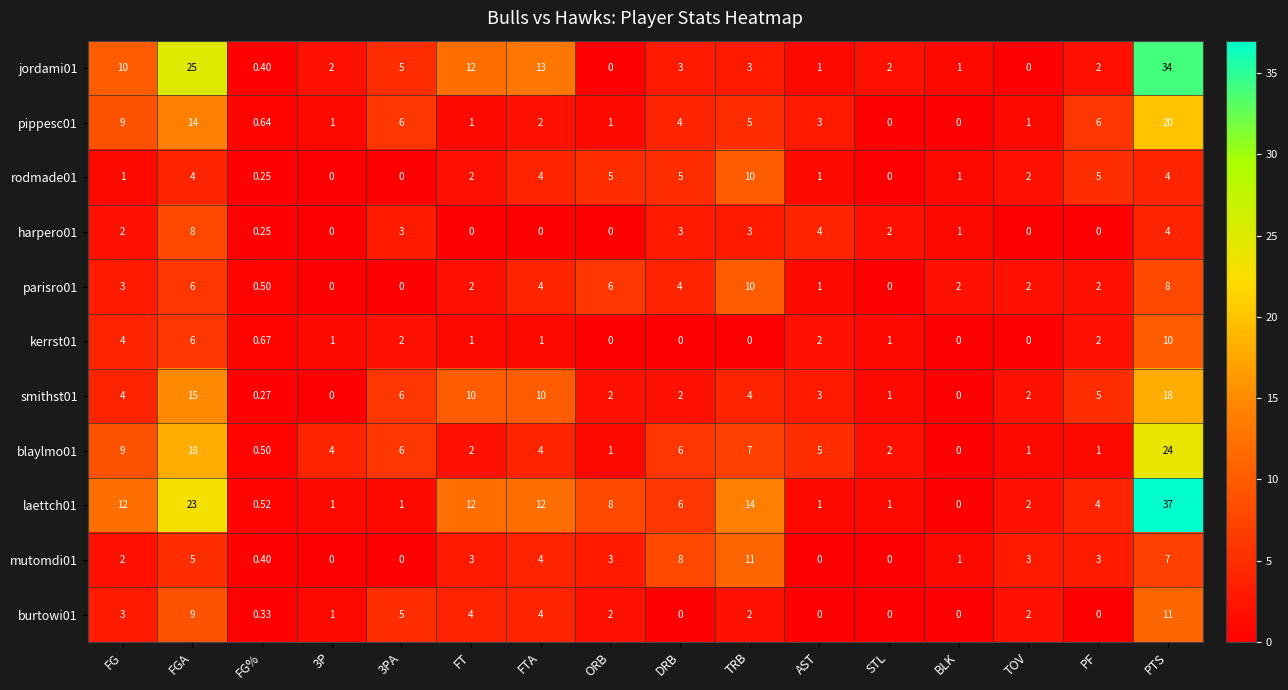

At which category does the chart reach its peak across all series?

PTS